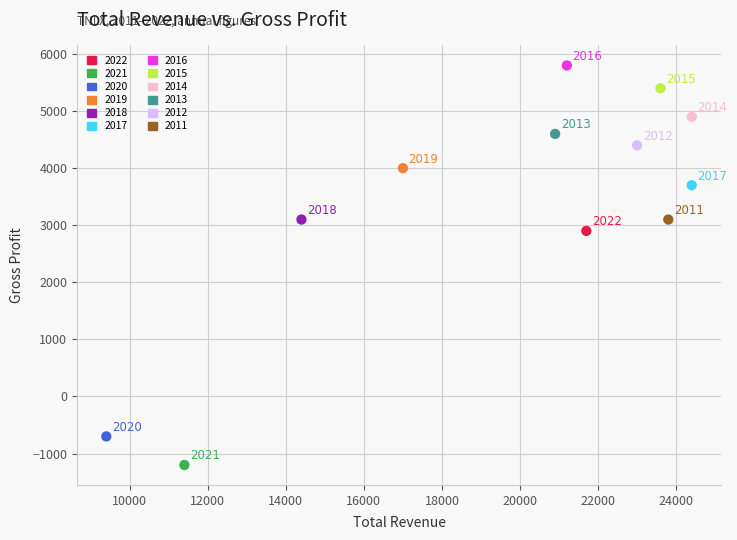

What are all the series names shown in the legend?

2022, 2021, 2020, 2019, 2018, 2017, 2016, 2015, 2014, 2013, 2012, 2011